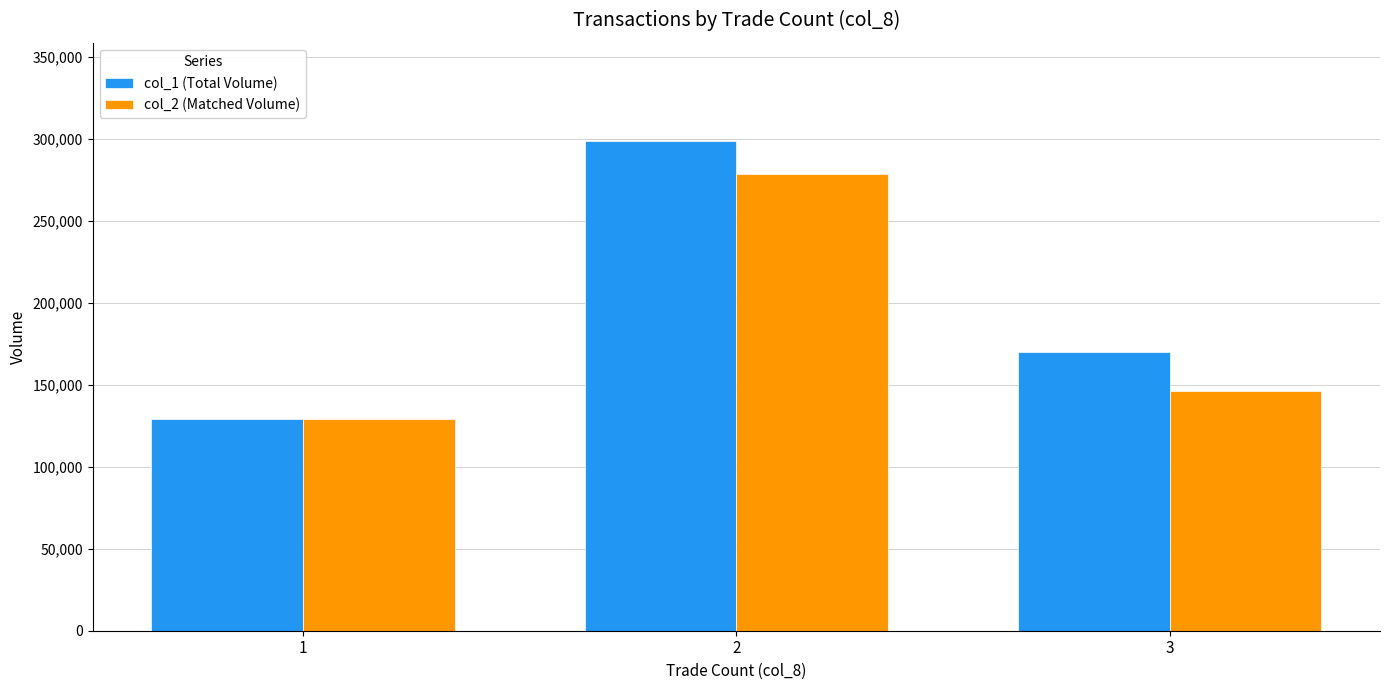

Reading left to right, what are all the values shown in this chart?

col_1 (Total Volume): 1=129000	2=299000	3=170000
col_2 (Matched Volume): 1=129000	2=278700	3=146400